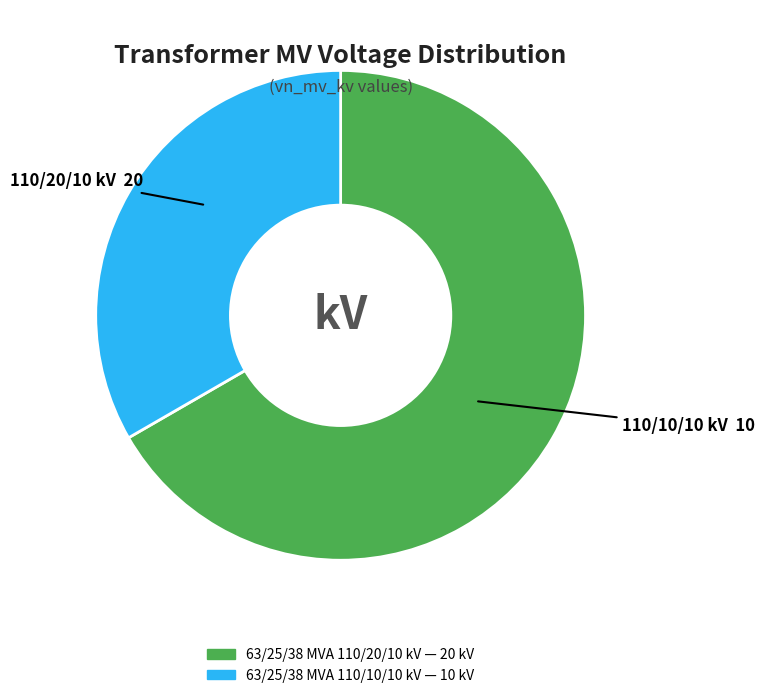

Which category has the smallest portion of the pie?

63/25/38 MVA 110/10/10 kV